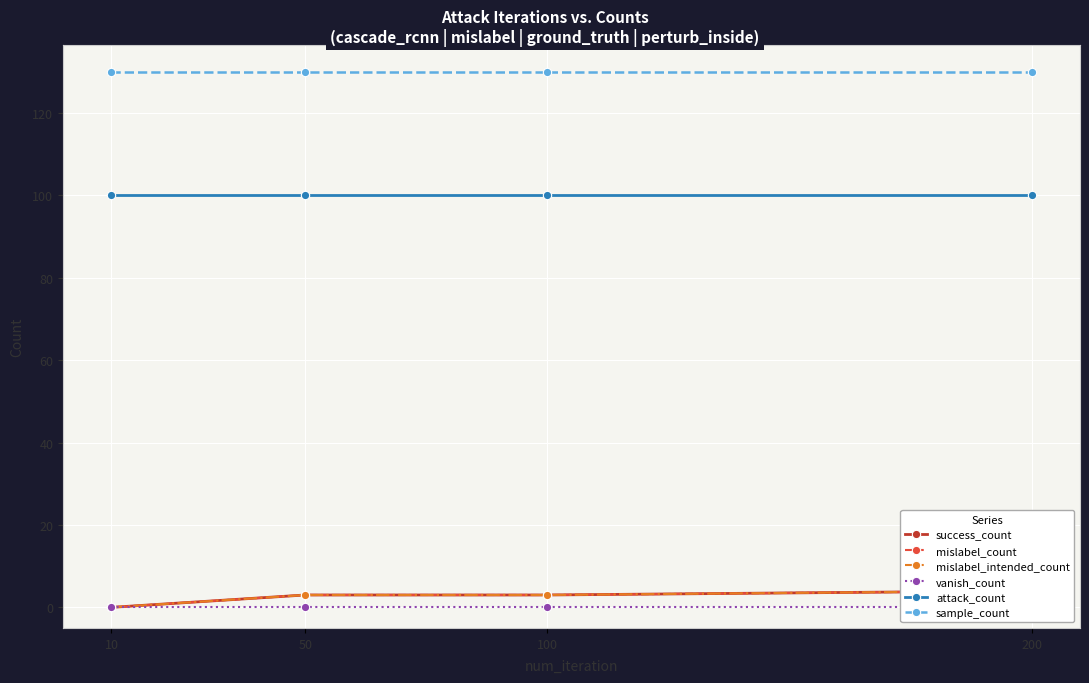

What is the difference between the highest and lowest values at 100?

130